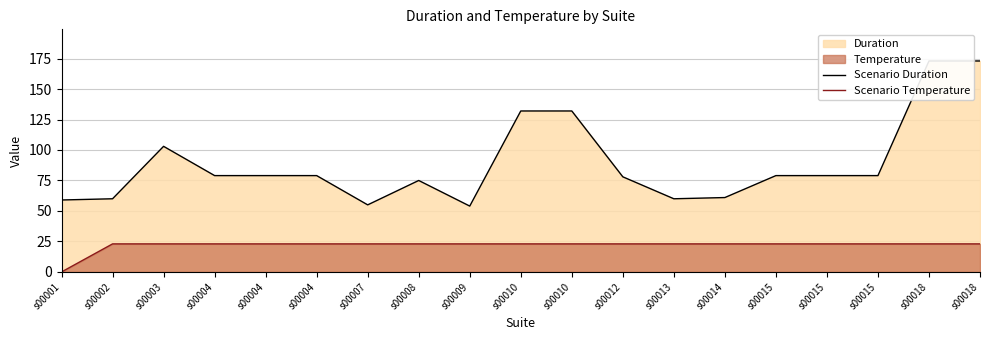

Rank the series by their average value, from lowest to highest.

Scenario Temperature, Scenario Duration